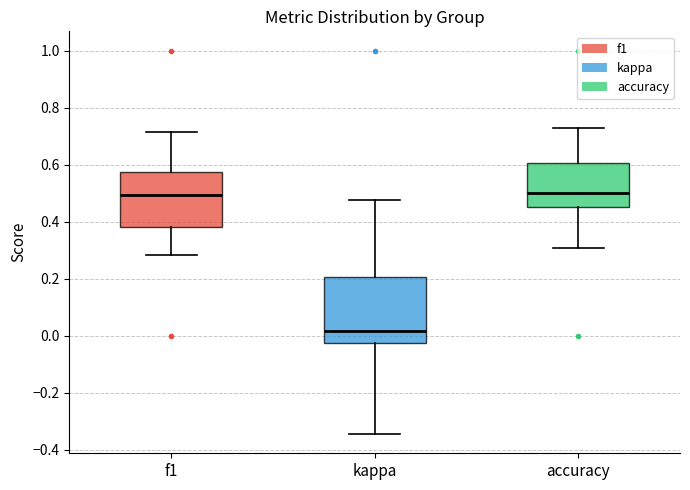

Reading left to right, read every box against the y-axis: the position of its median line, the range the box covers, and the ends of its whiskers. The values are not printed on the chart, so give them approximately, as read against the axis.

f1: median 0.50, box 0.38 to 0.58, whiskers 0.28 to 0.72
kappa: median 0.02, box -0.02 to 0.20, whiskers -0.34 to 0.48
accuracy: median 0.50, box 0.46 to 0.60, whiskers 0.30 to 0.72